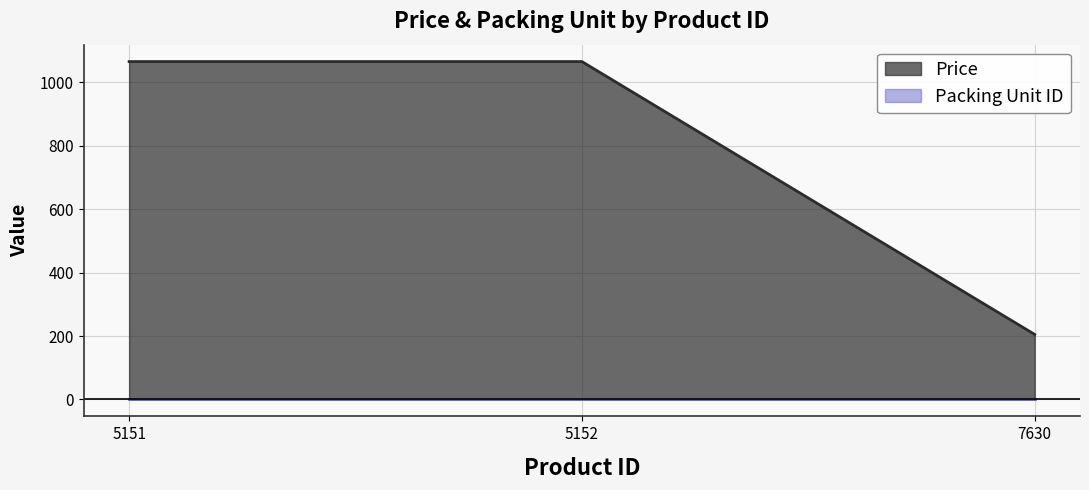

Reading right to left, extract all data points from this chart.

205	1065	1065